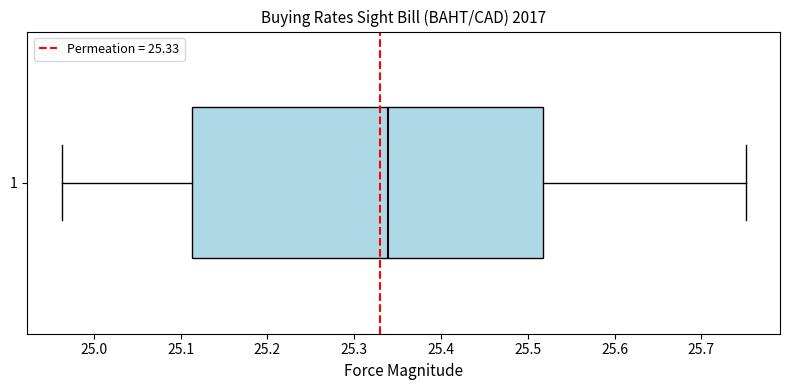

Read this box plot against the x-axis: the position of the median line, the range covered by the box, and the ends of both whiskers. The values are not printed on the chart, so give them approximately, as read against the axis.

median 25.34, box 25.11 to 25.52, whiskers 24.96 to 25.75